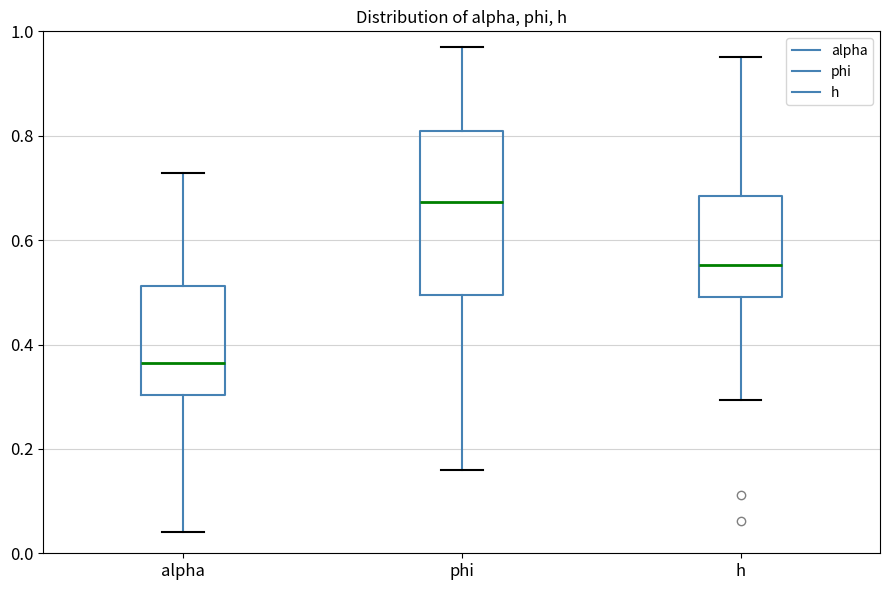

Reading left to right, transcribe this box plot: for each box, give where its median line is, the range the box spans, and where its two whiskers end, as read against the y-axis. The values are not printed on the chart, so give them approximately, as read against the axis.

alpha: median 0.36, box 0.30 to 0.52, whiskers 0.04 to 0.72
phi: median 0.68, box 0.50 to 0.80, whiskers 0.16 to 0.96
h: median 0.56, box 0.50 to 0.68, whiskers 0.30 to 0.96